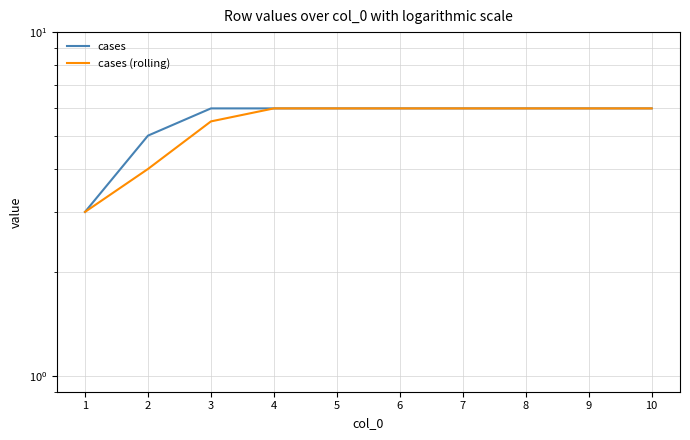

Which label corresponds to the largest value in the chart?

3